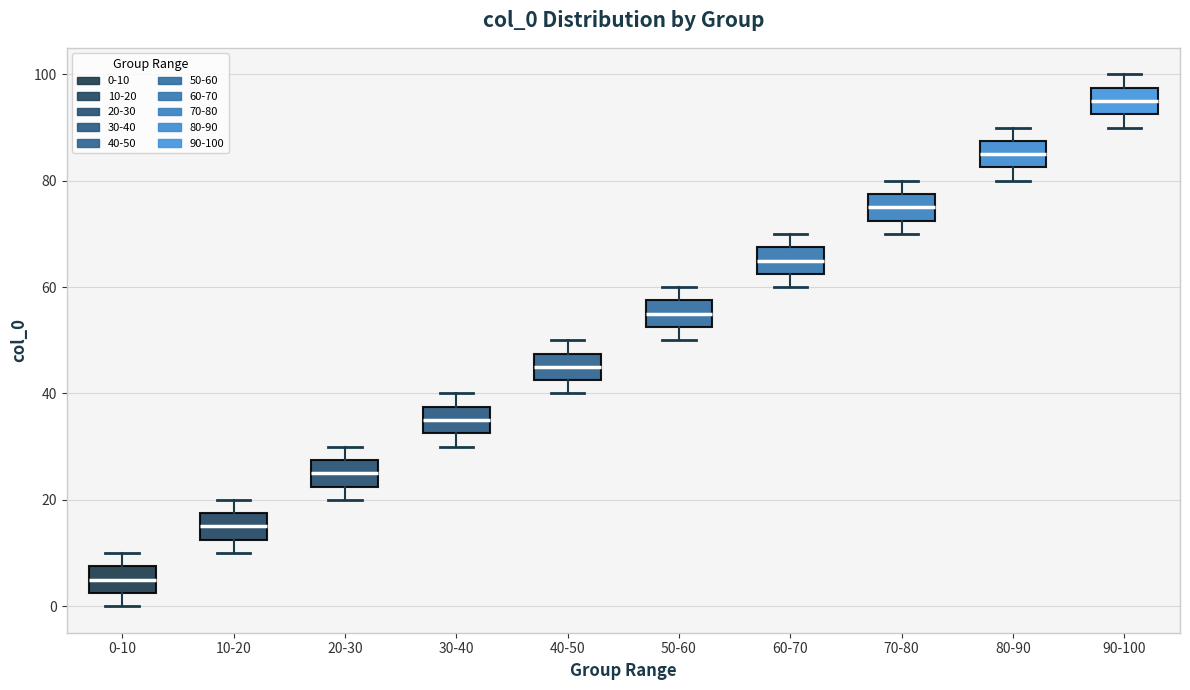

Reading left to right, read every box against the y-axis: the position of its median line, the range the box covers, and the ends of its whiskers. The values are not printed on the chart, so give them approximately, as read against the axis.

0-10: median 6, box 2 to 8, whiskers 0 to 10
10-20: median 16, box 12 to 18, whiskers 10 to 20
20-30: median 26, box 22 to 28, whiskers 20 to 30
30-40: median 36, box 32 to 38, whiskers 30 to 40
40-50: median 46, box 42 to 48, whiskers 40 to 50
50-60: median 56, box 52 to 58, whiskers 50 to 60
60-70: median 66, box 62 to 68, whiskers 60 to 70
70-80: median 76, box 72 to 78, whiskers 70 to 80
80-90: median 86, box 82 to 88, whiskers 80 to 90
90-100: median 96, box 92 to 98, whiskers 90 to 100